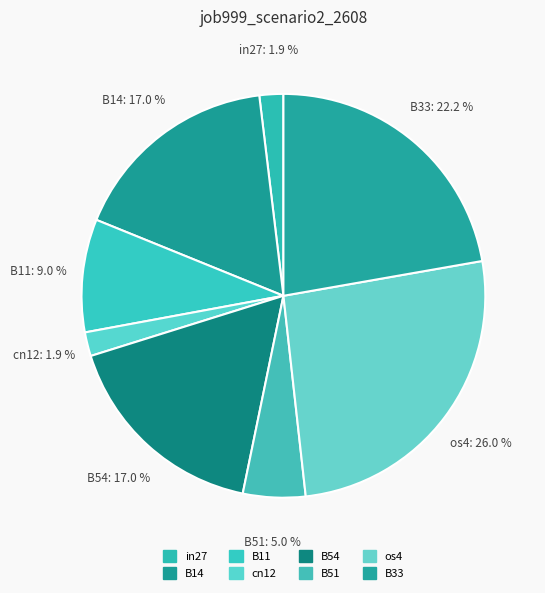

What percentage is the cn12 slice, to the nearest percent?

2%